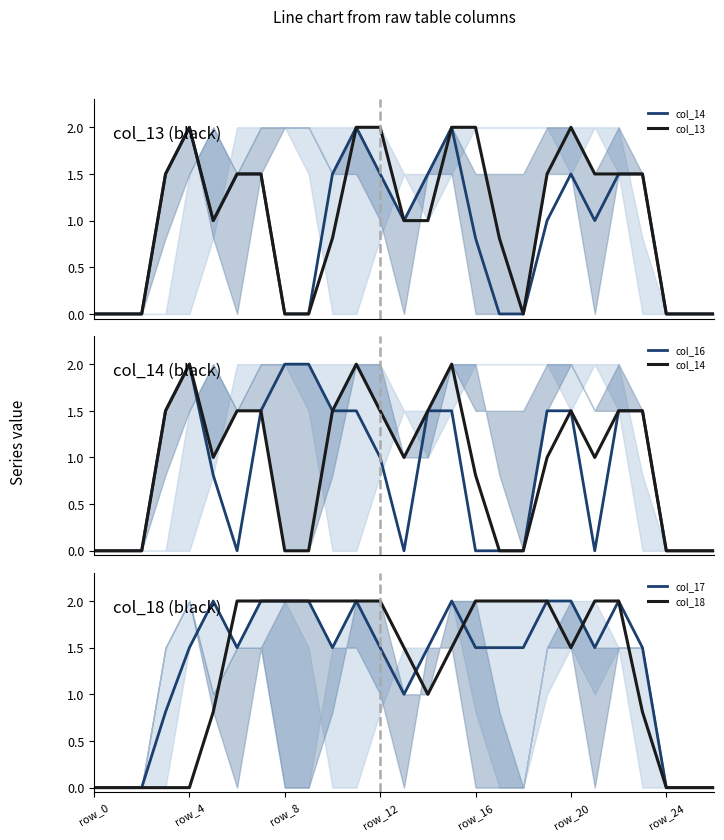

At 24, list the series in order from smallest to largest.

col_14, col_13, col_16, col_17, col_18